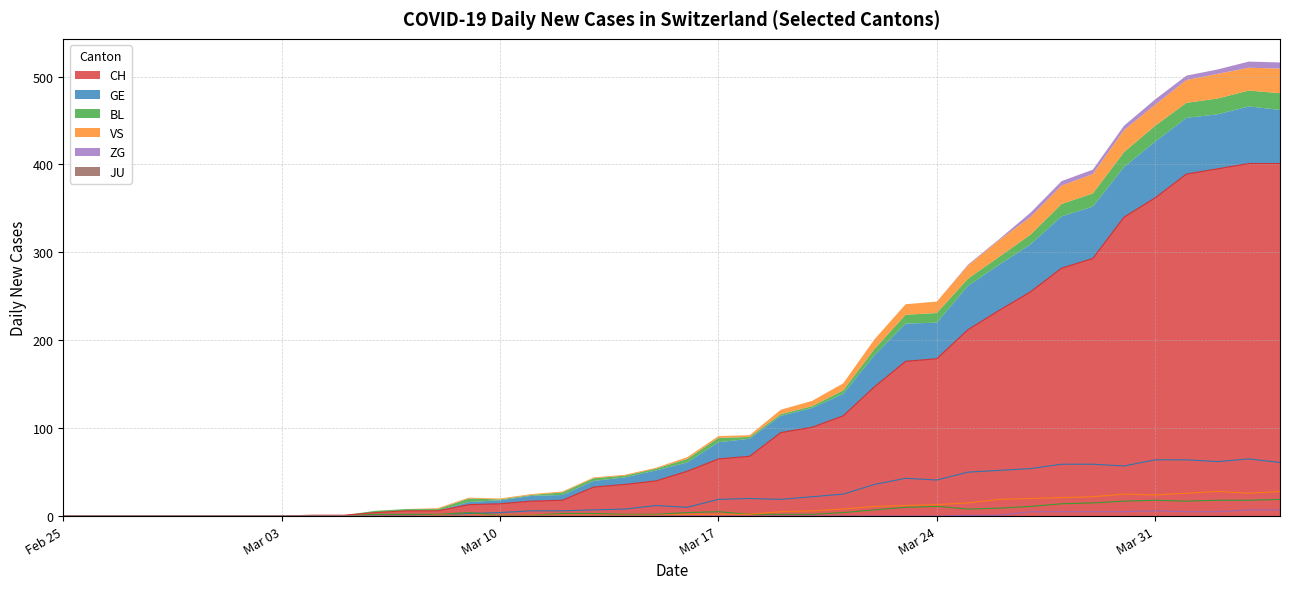

Does the chart display data point markers on the line(s)?

No